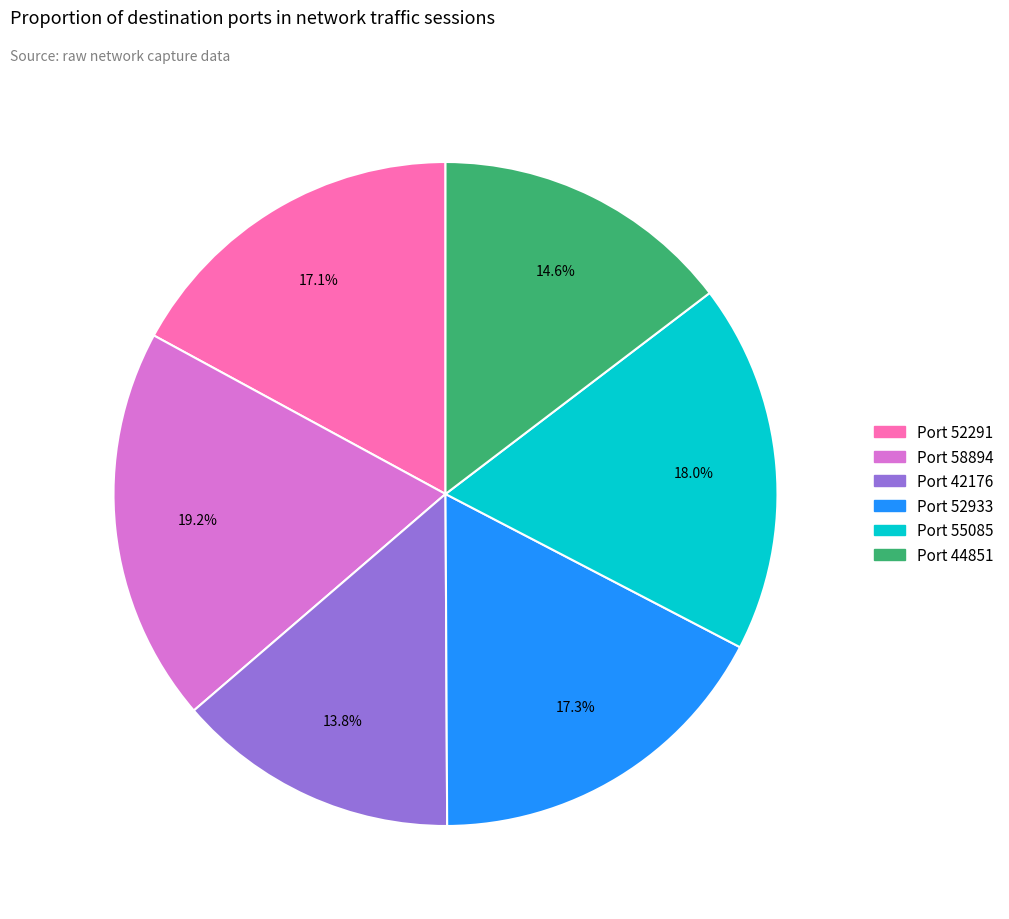

Is there a majority slice in this chart?

No